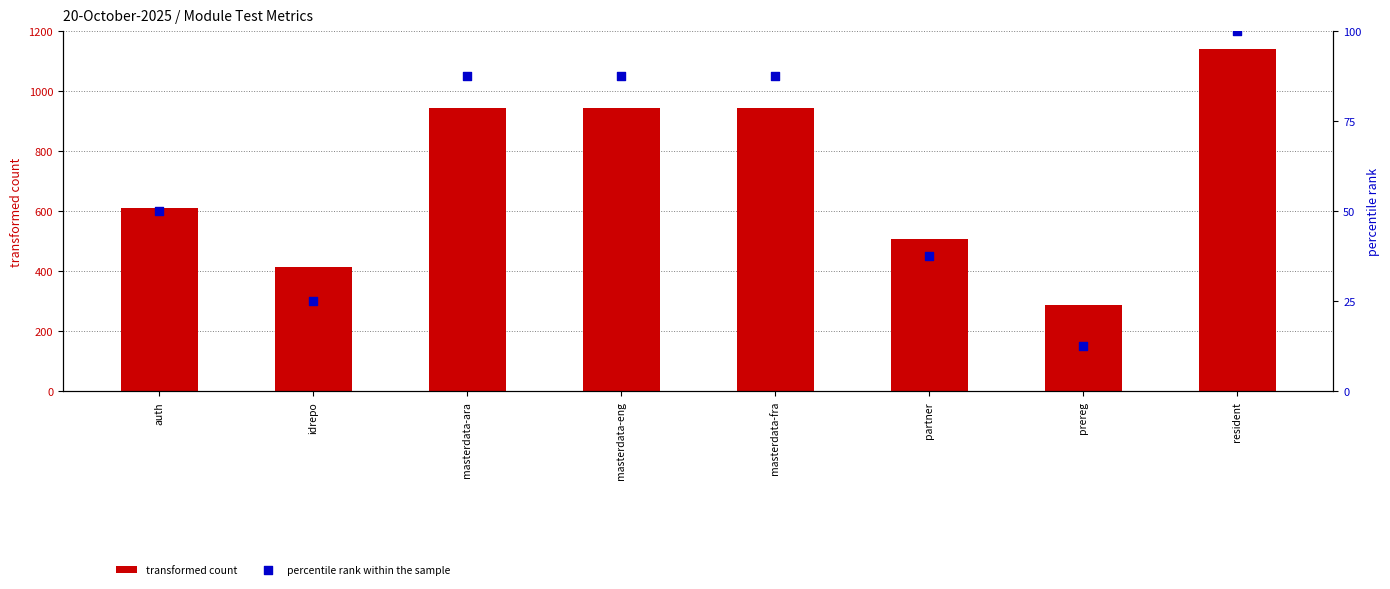

Is the value of transformed count at auth greater than the value of percentile rank within the sample at idrepo?

Yes